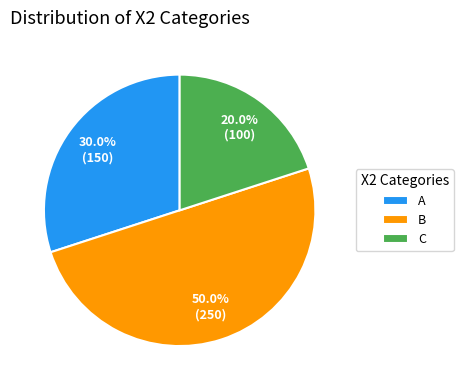

What portion of the pie excludes C?

80.0%